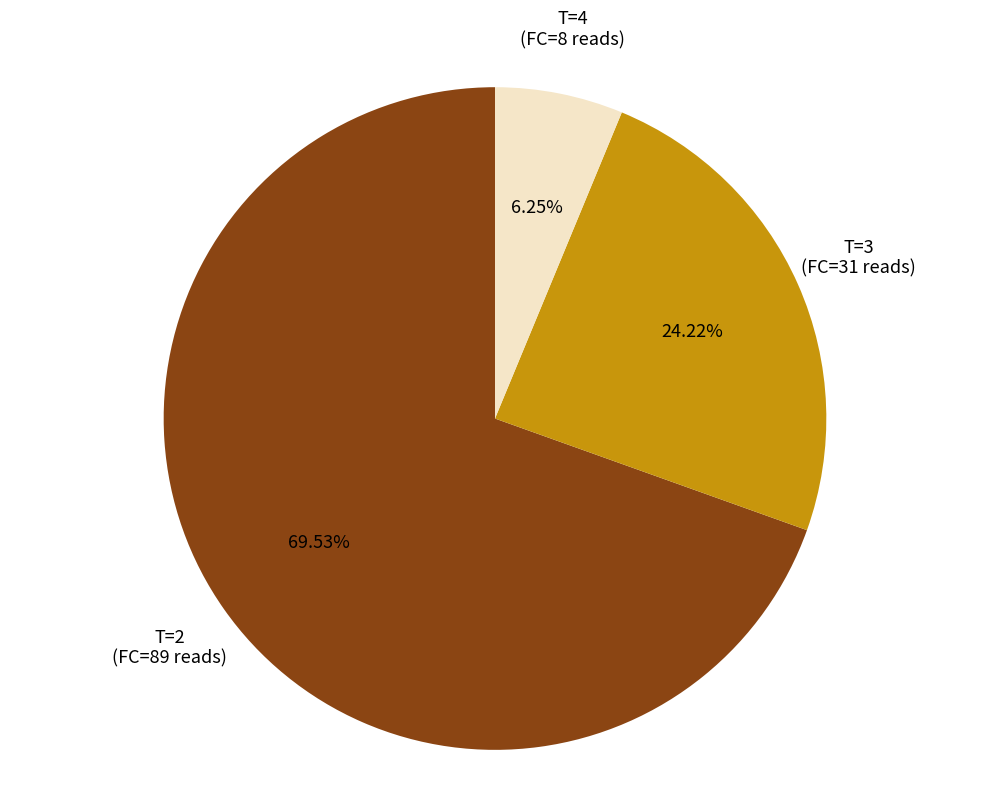

Is there any slice that represents more than half of the pie?

Yes